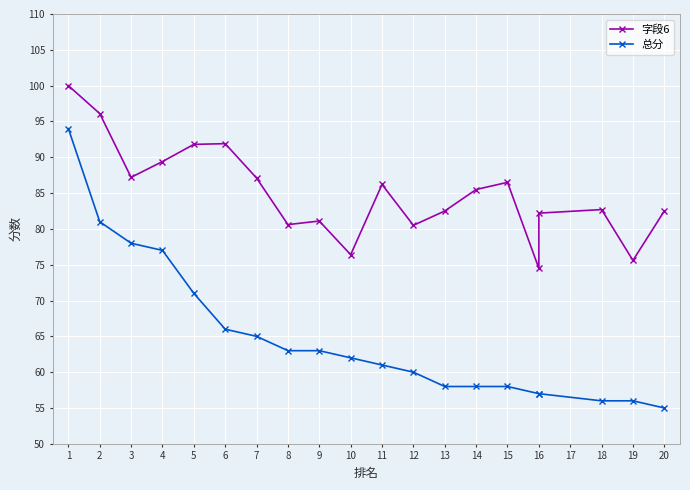

True or false: 总分 has a value of 31.7 at 20.

False